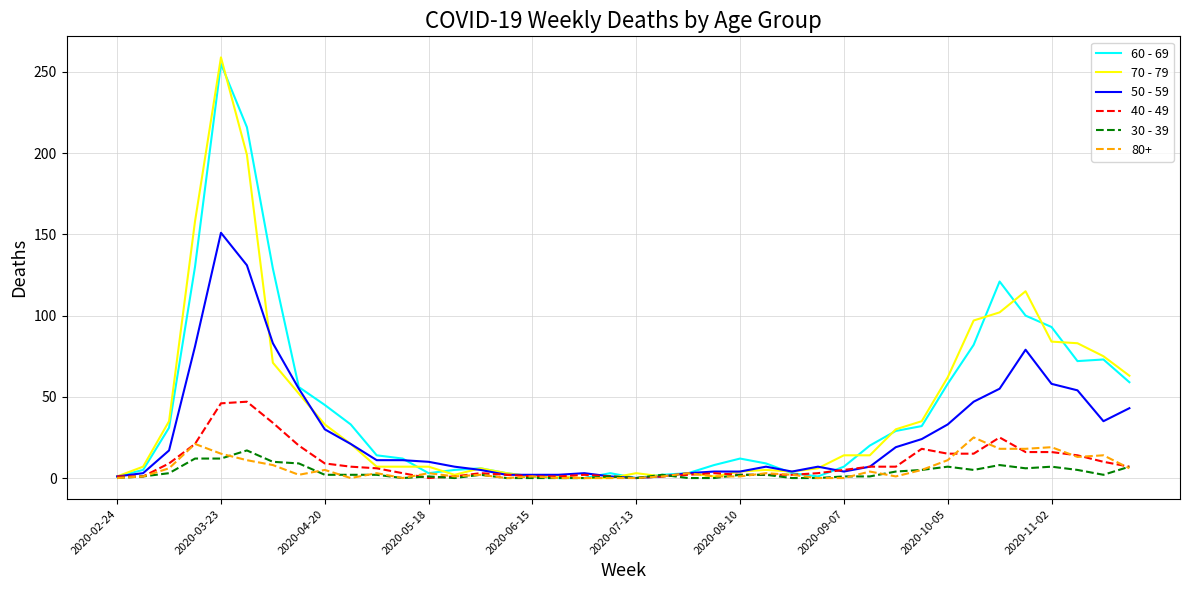

True or false: 40 - 49 has more than 1 interior local peaks.

True